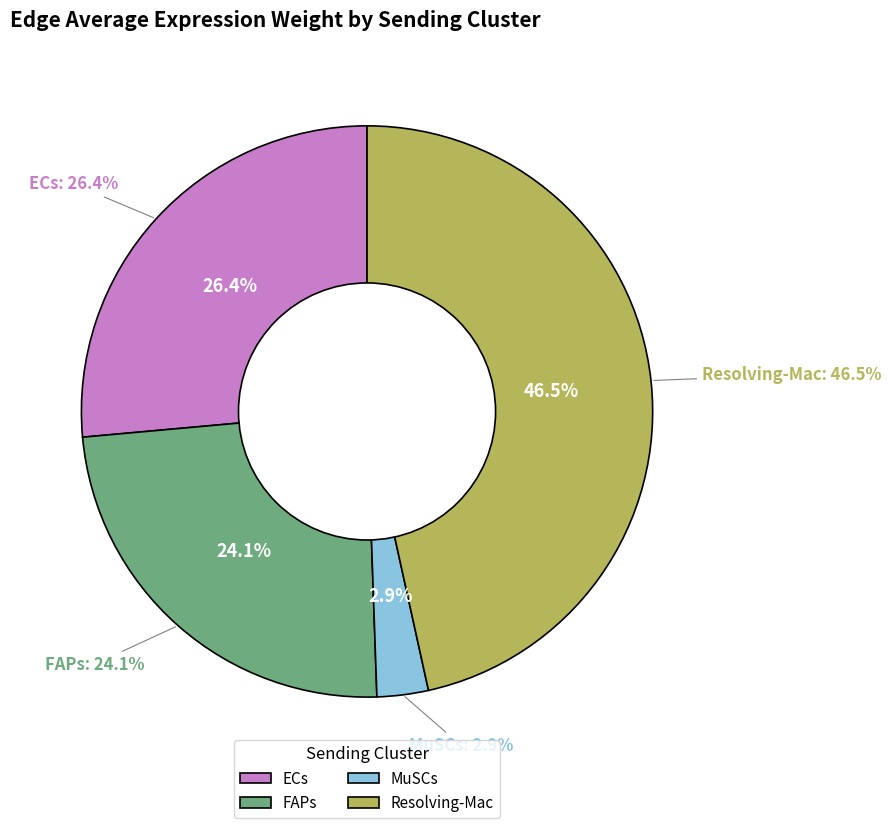

How many segments does this pie chart have?

4